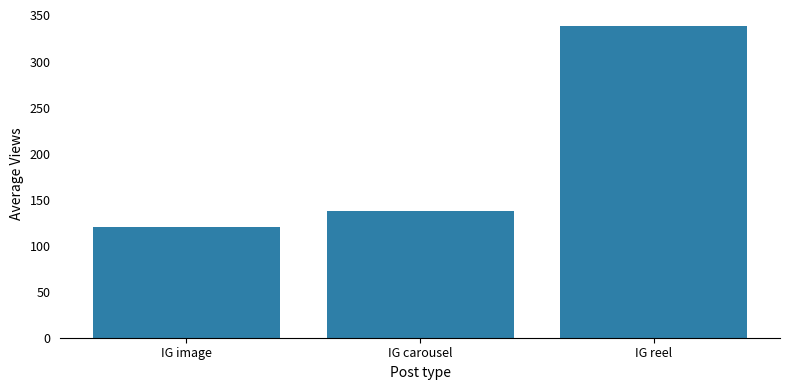

Reading left to right, transcribe all the data shown in this chart.

IG image=120.7	IG carousel=137.6	IG reel=339.0